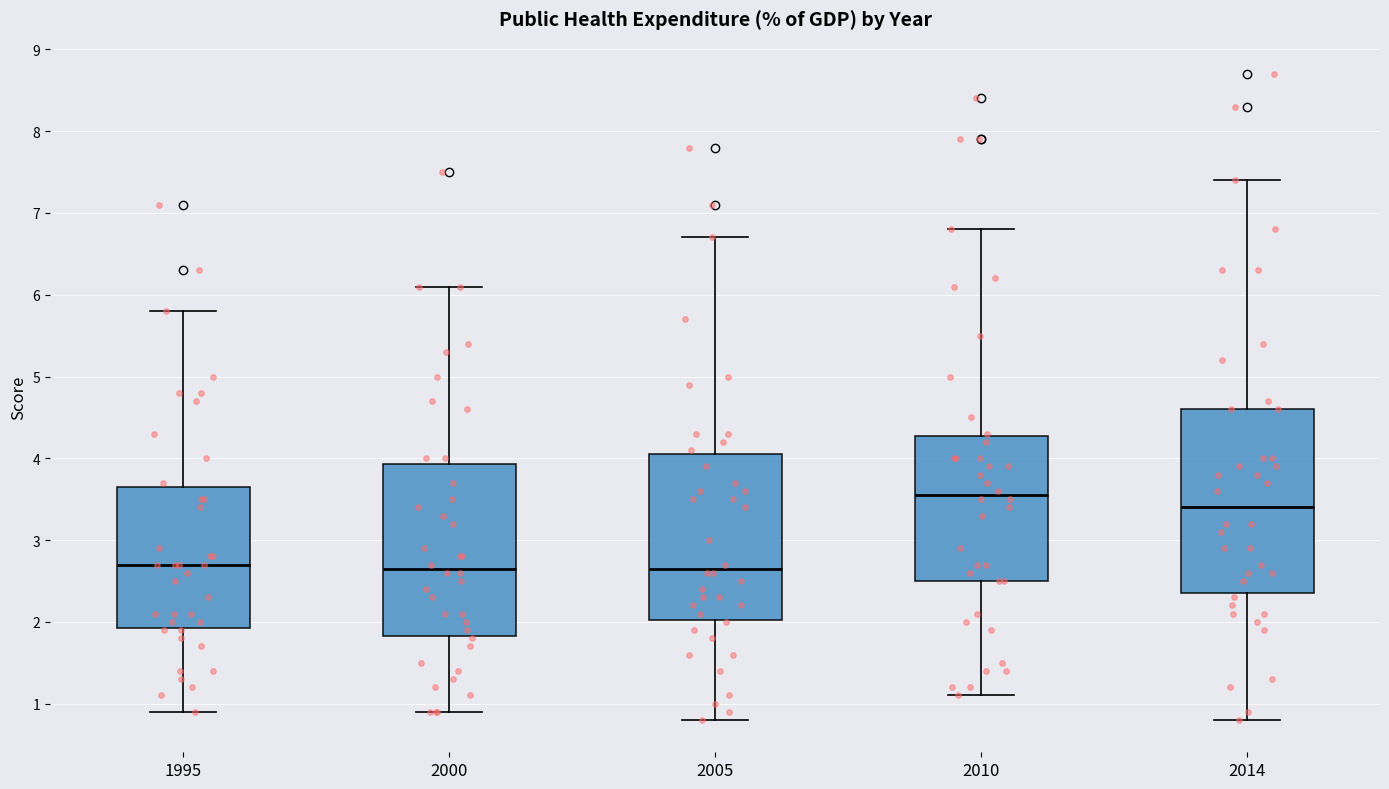

Which box's median line is the highest?

2010